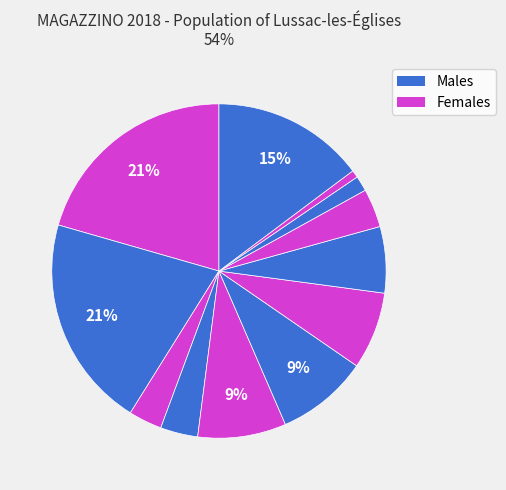

Count the number of slices in the pie.

12